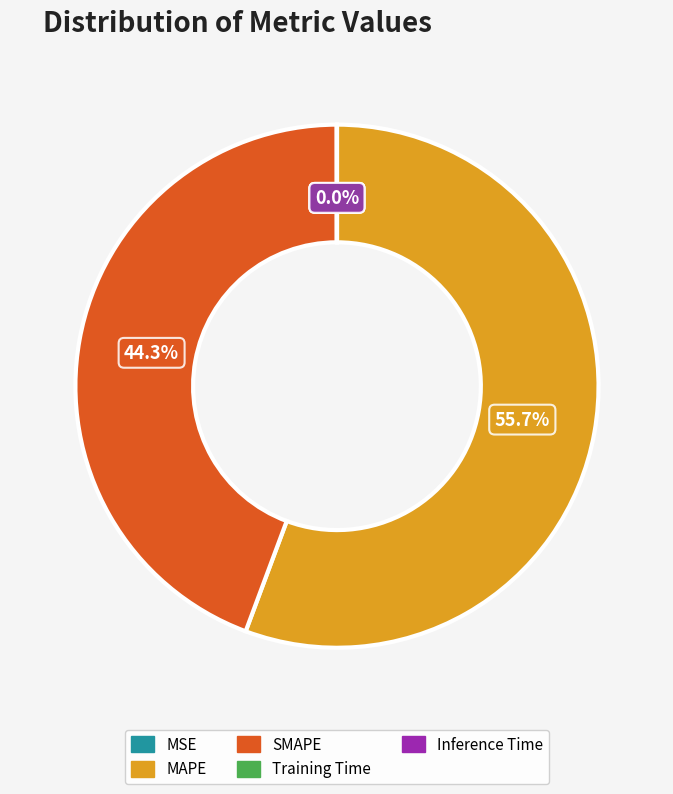

Is there any slice that represents more than half of the pie?

Yes